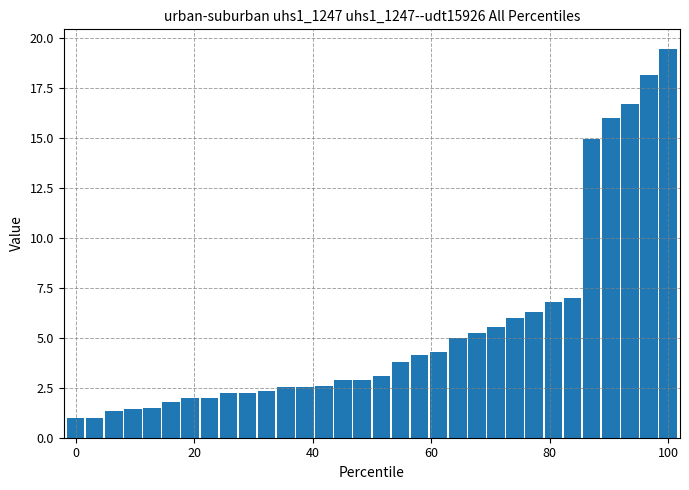

What is the minimum value shown in the chart?

1.0